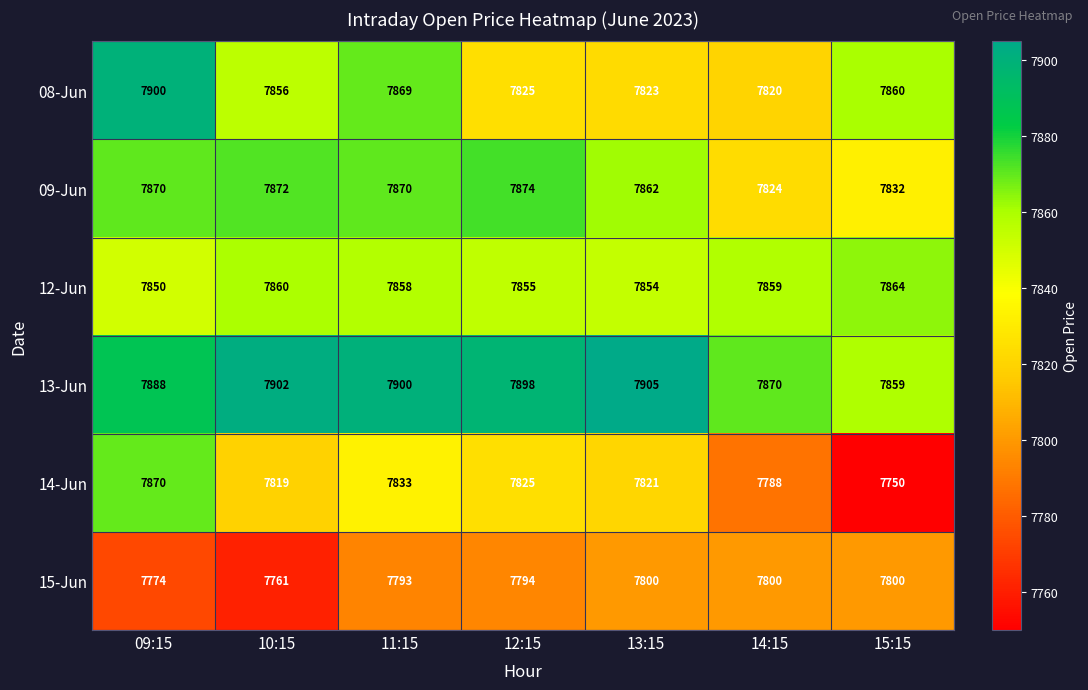

How many values in the 13-Jun series are below 7898?

3